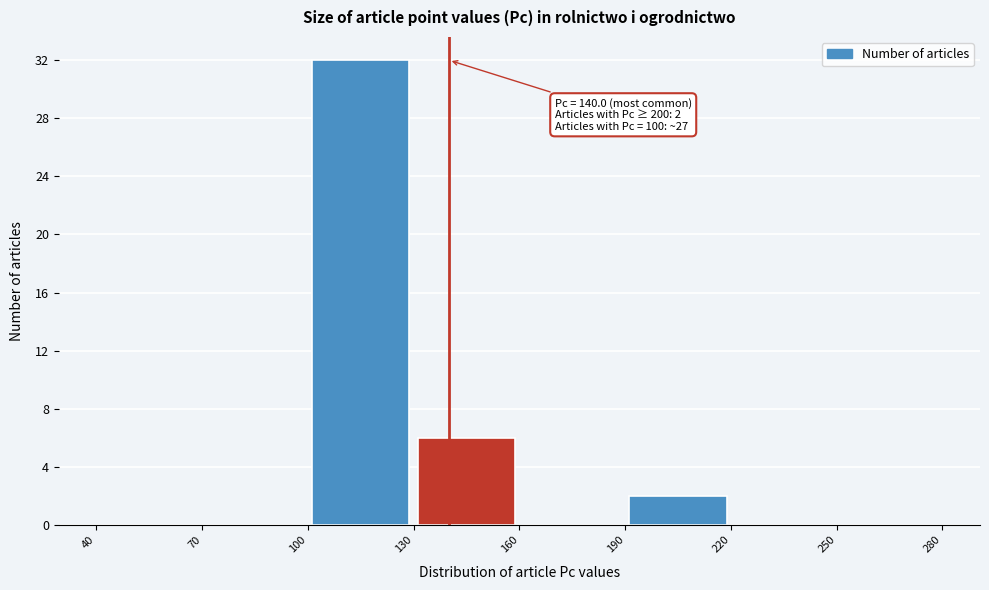

Over which range of the x-axis is the bar tallest?

100 to 130